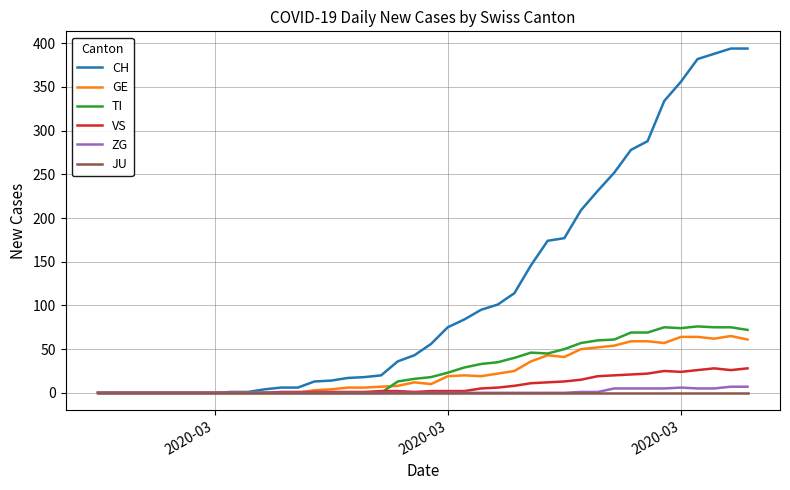

Which series has the widest spread of values?

CH